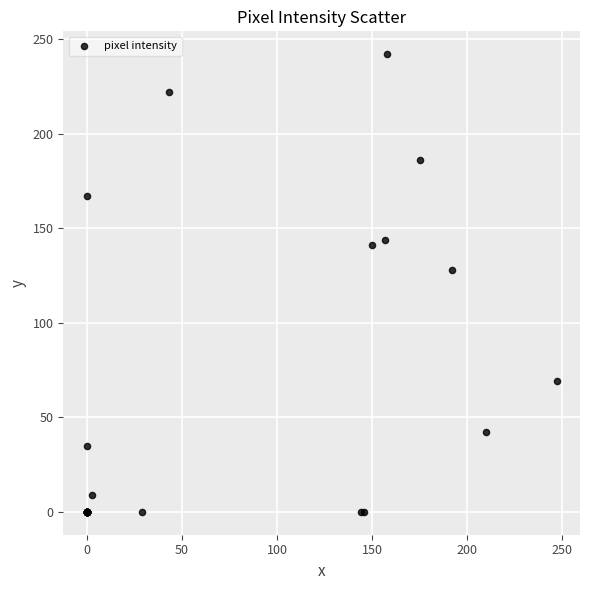

What Y value in the scatter plot is closest to 121?

128